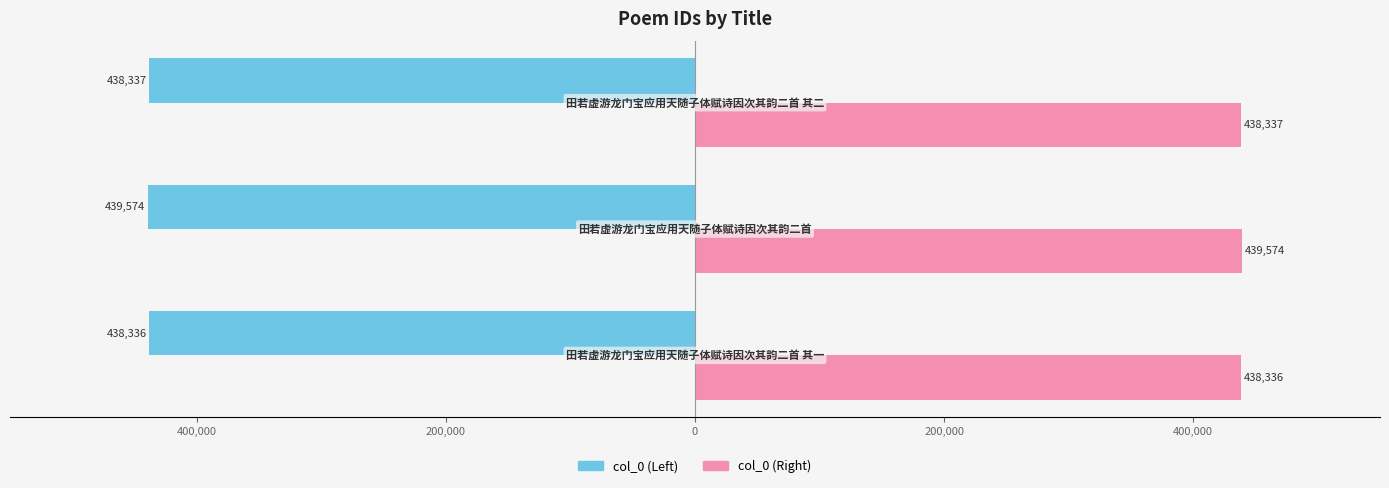

Rank the series by their maximum value, from highest to lowest.

col_0 (Right), col_0 (Left)